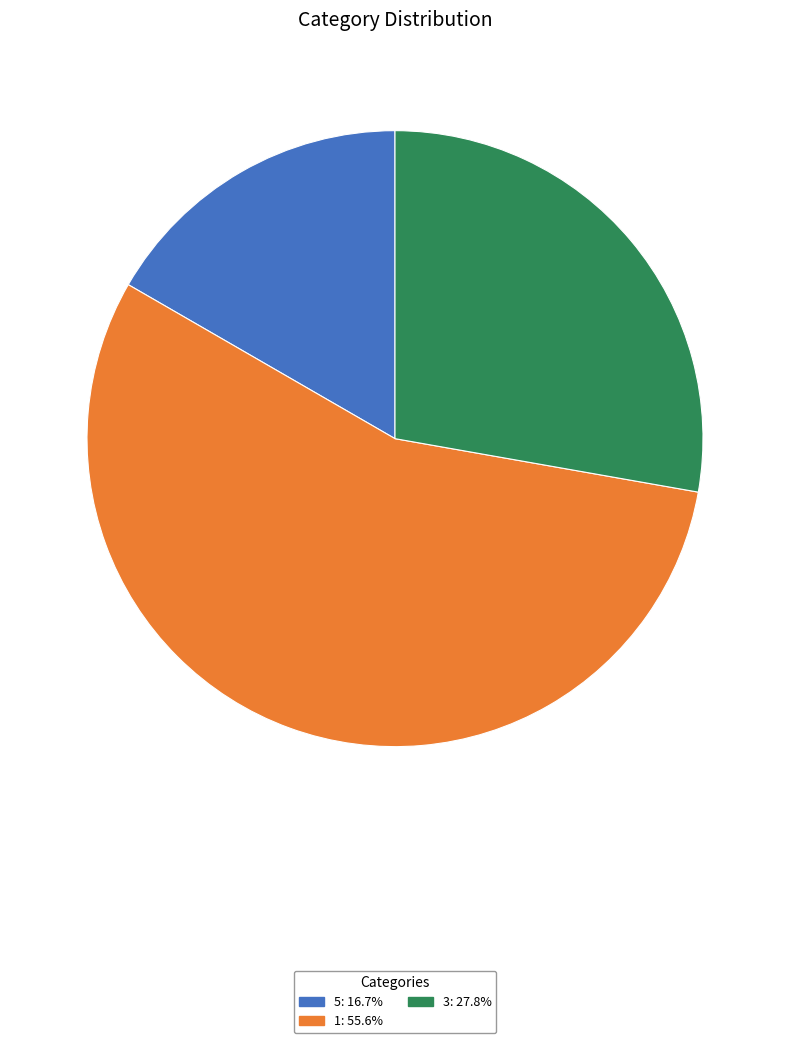

Does any single category account for the majority?

Yes